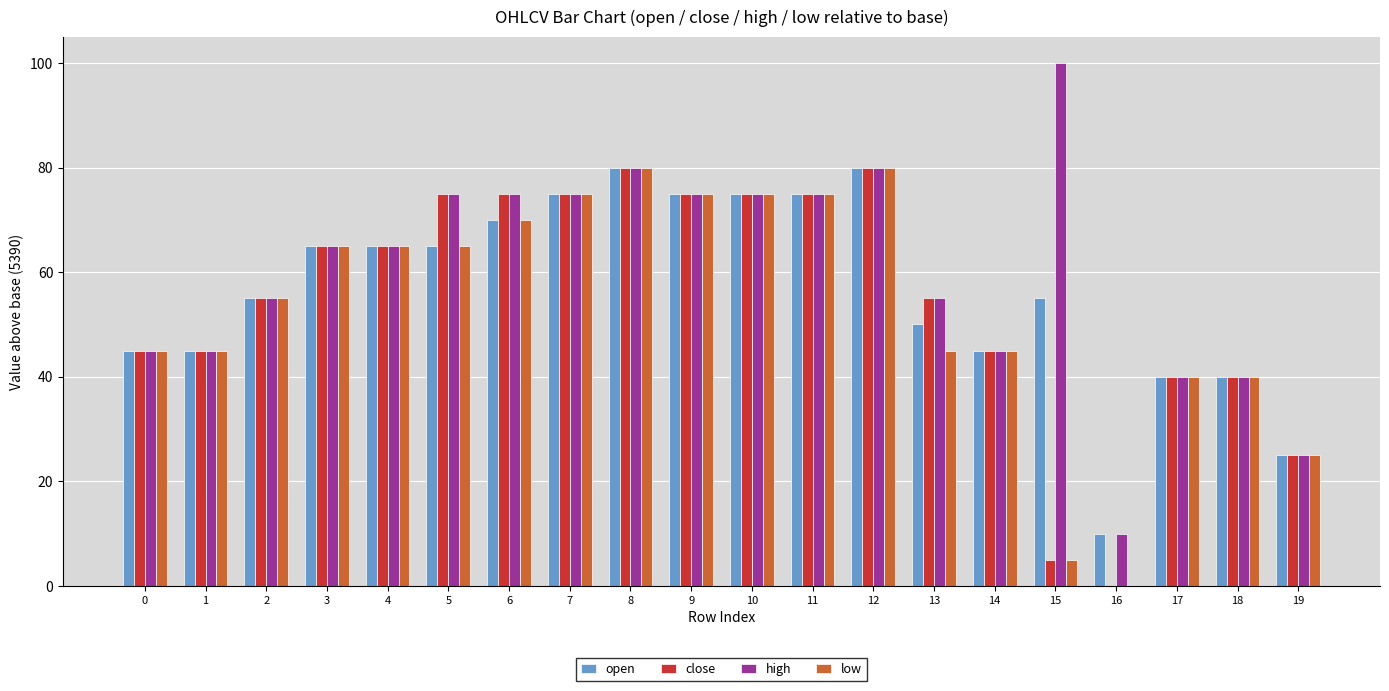

How many positive values does the close series have?

19